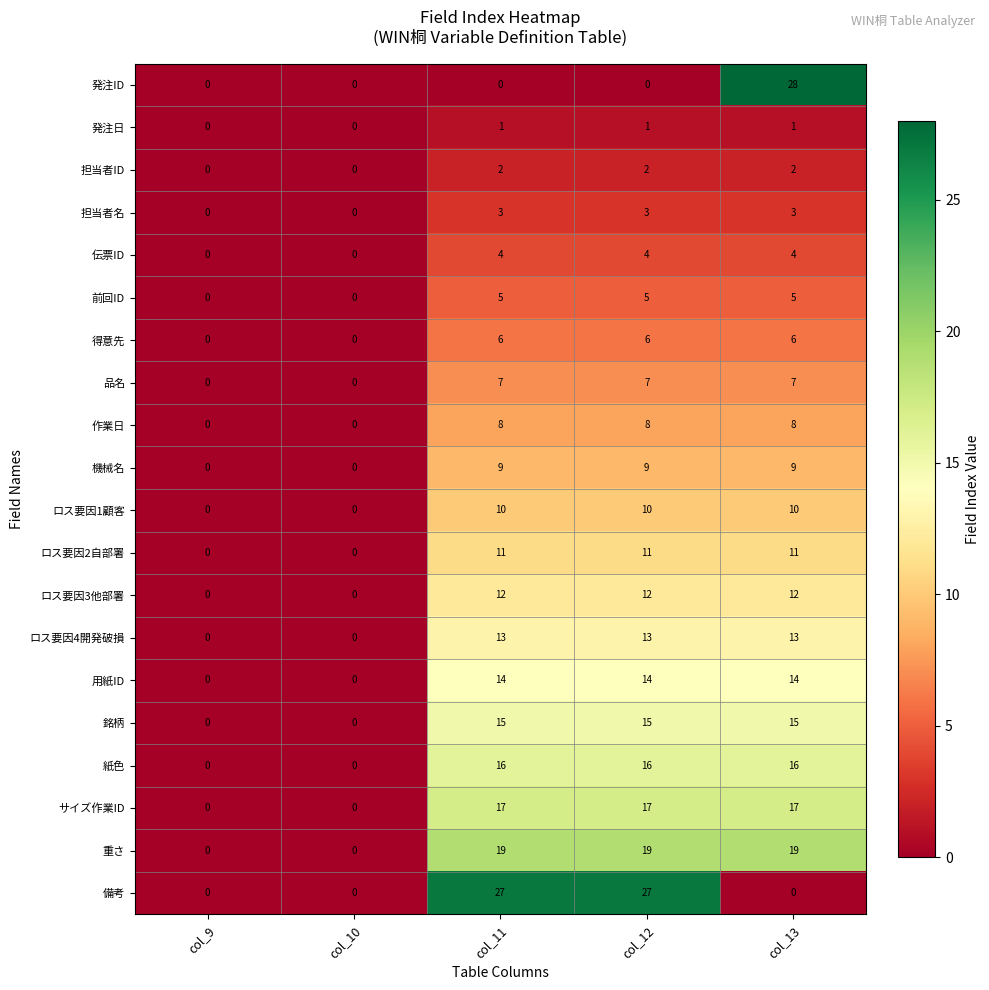

Which series has the widest spread of values?

発注ID